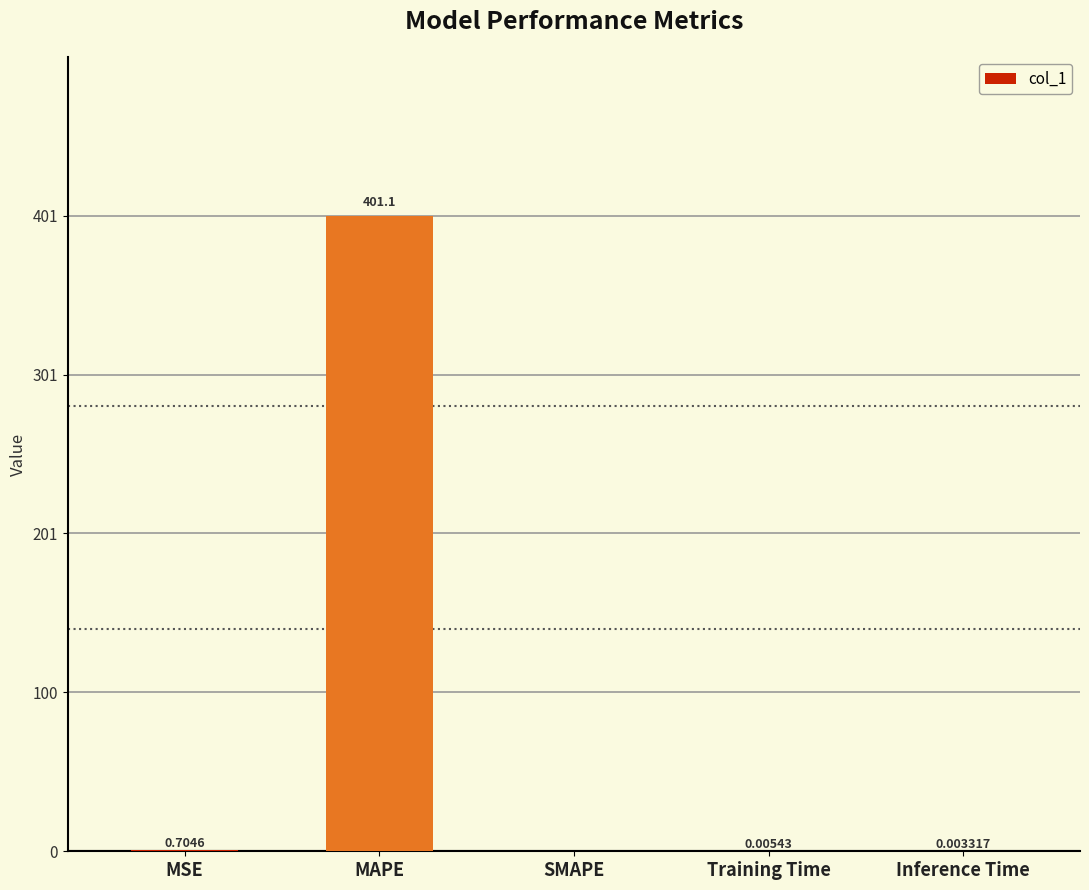

What is the sum of all values?

401.8